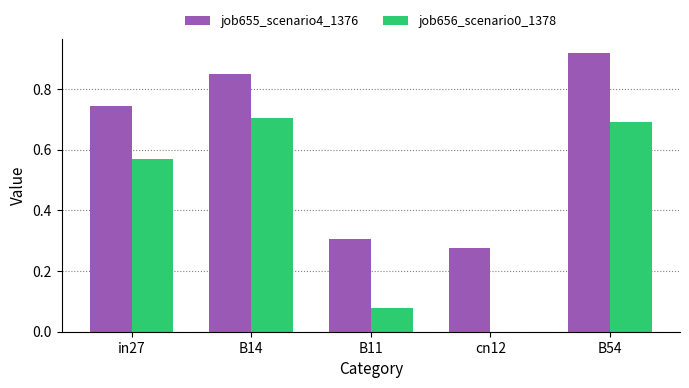

True or false: job655_scenario4_1376 has a value of 0.3 at B11.

True